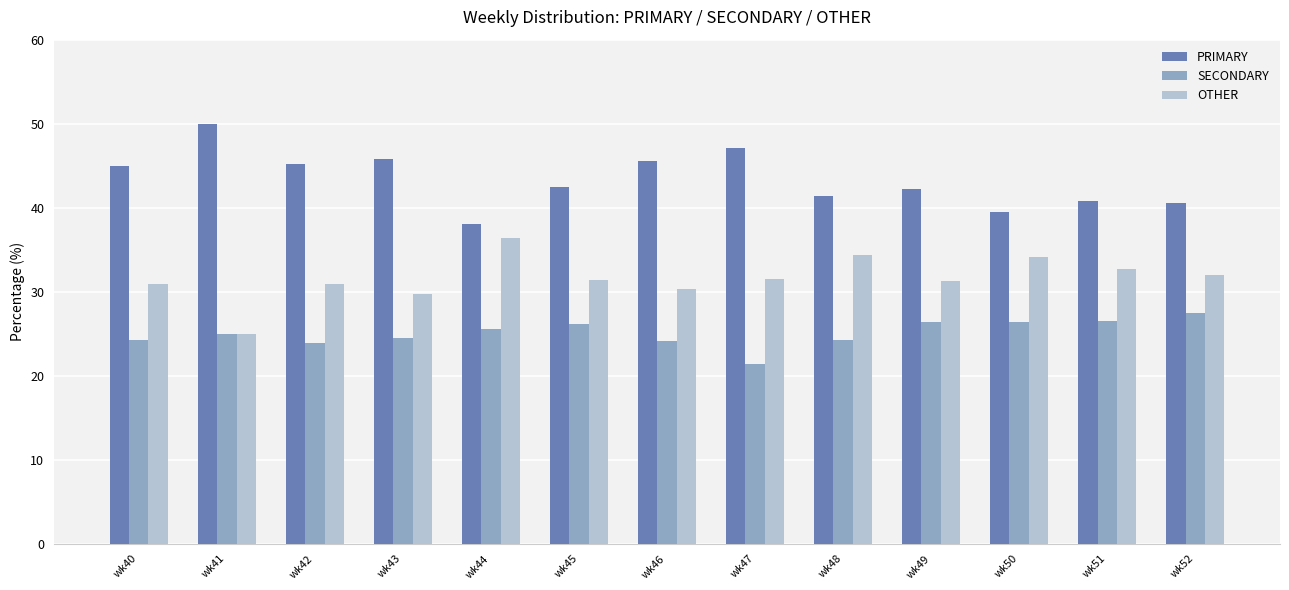

What is the value of the PRIMARY bar at the 5th from the left?

38.0